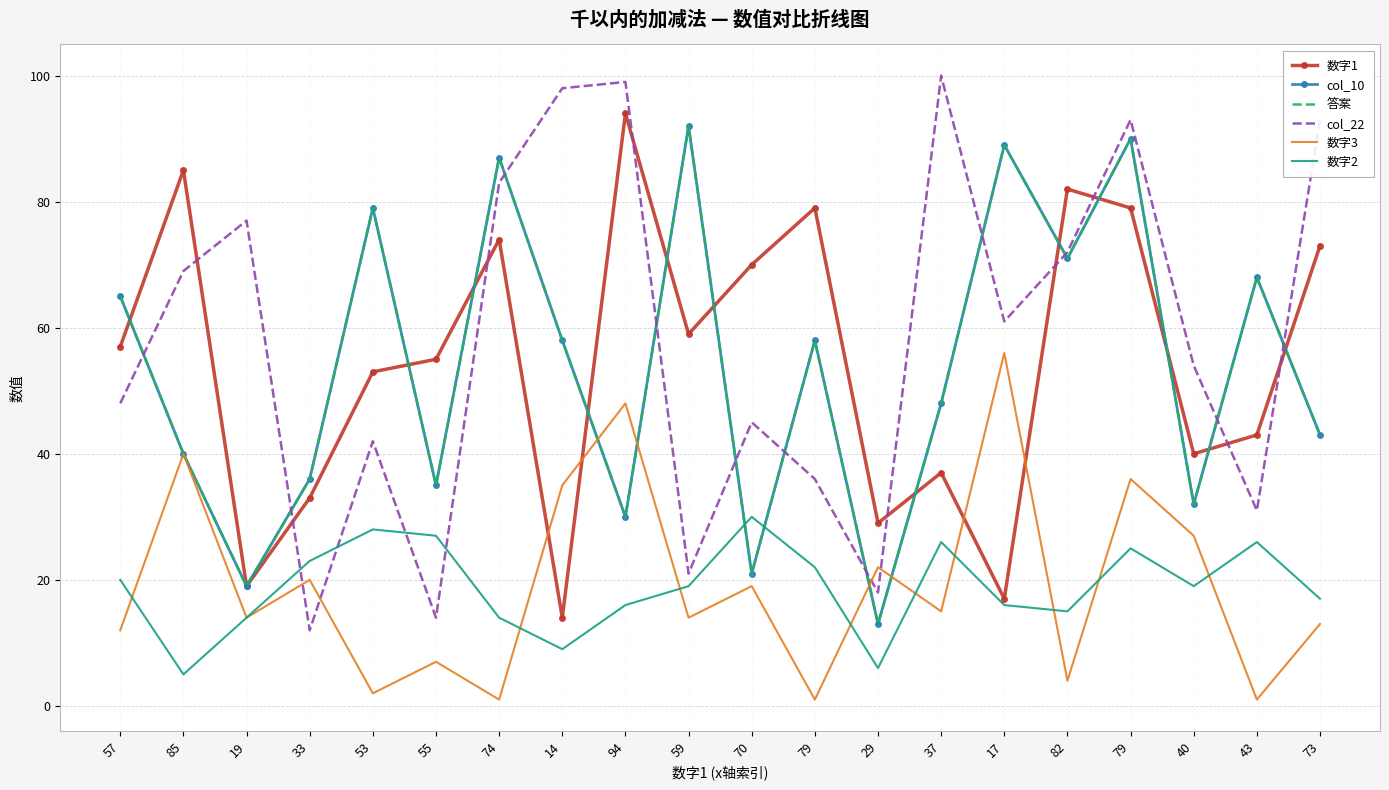

What are all the series names shown in the legend?

数字1, col_10, 答案, col_22, 数字3, 数字2